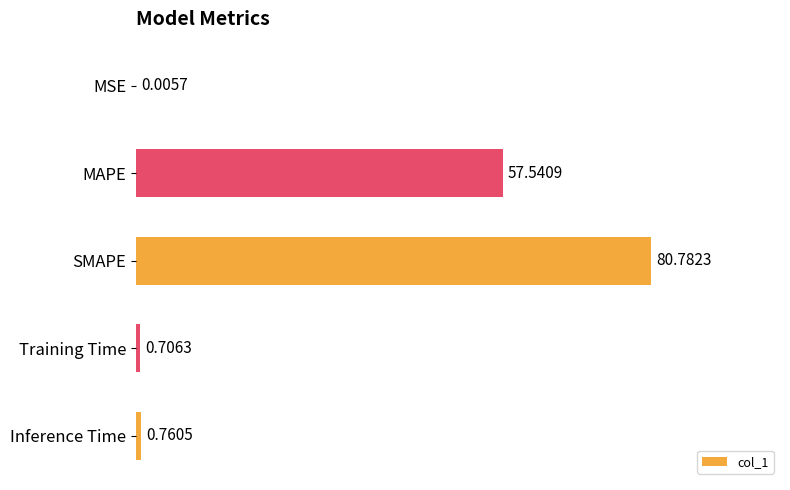

What is the sum of the values at MSE and SMAPE?

80.8